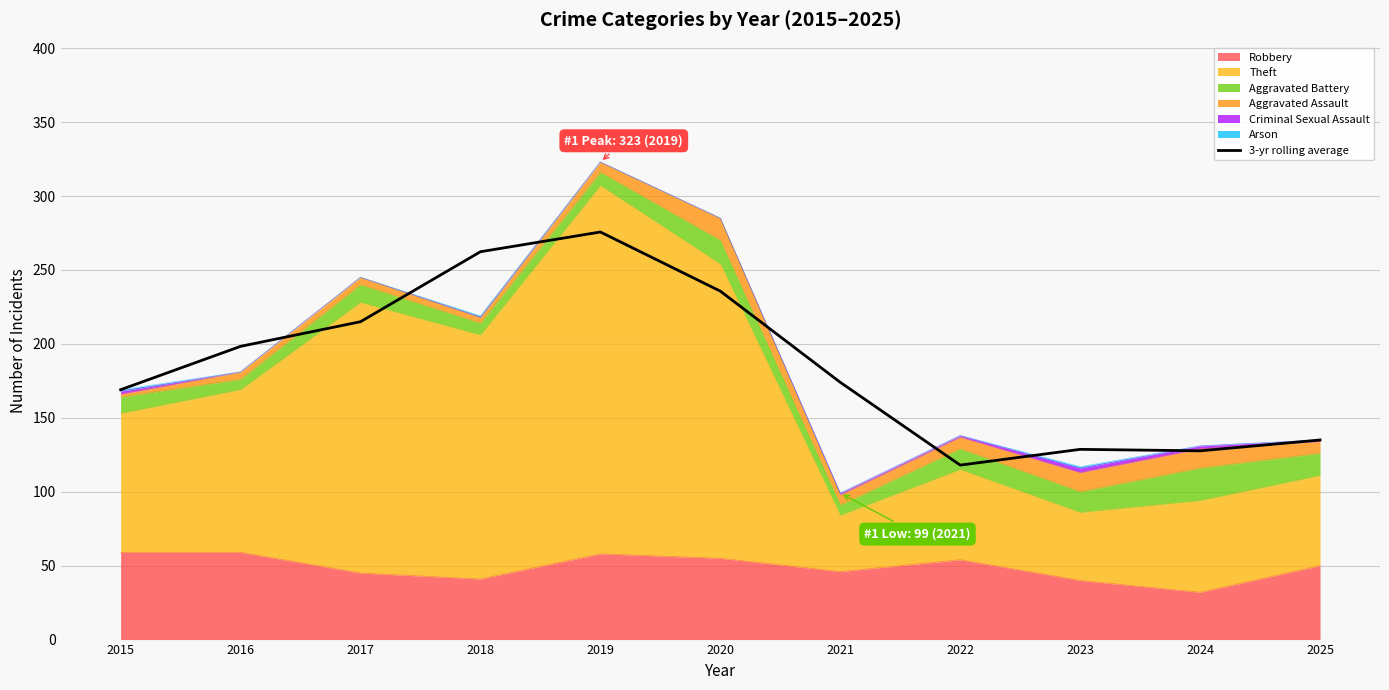

At which label does the data first exceed 174?

2016